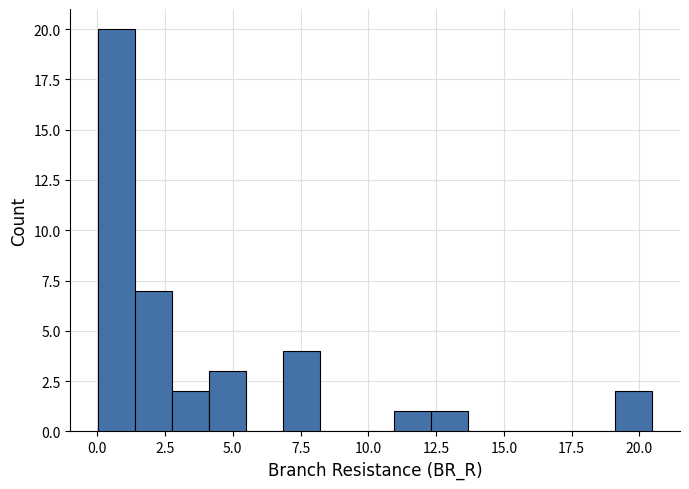

Around what value on the x-axis is the tallest bar? Give the approximate position of its centre, as read against the axis.

0.5